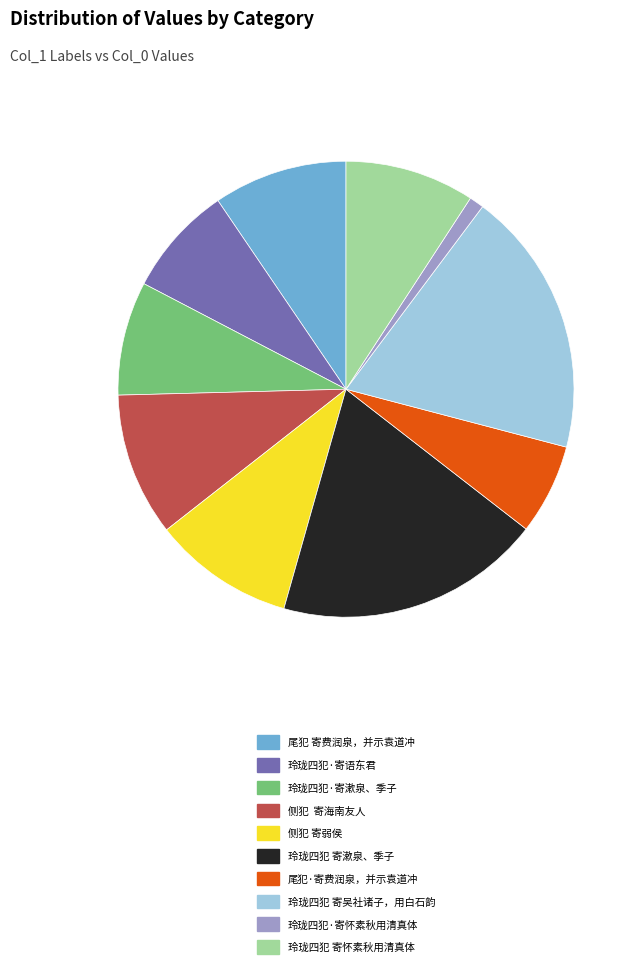

Do 侧犯 寄弱侯 and 玲珑四犯 寄怀素秋用清真体 together represent more than half of the pie?

No